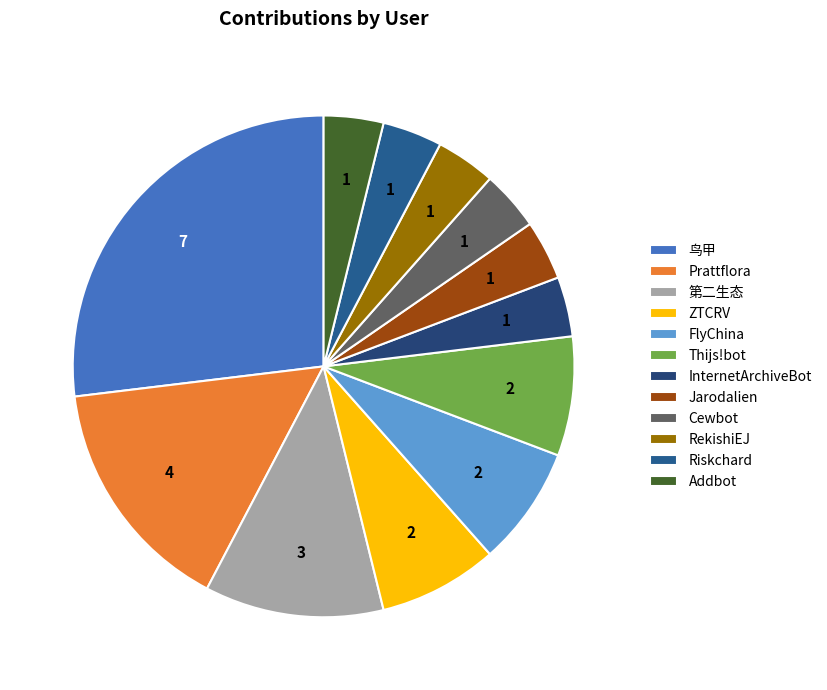

Is it true that Prattflora is 15% of the pie?

True